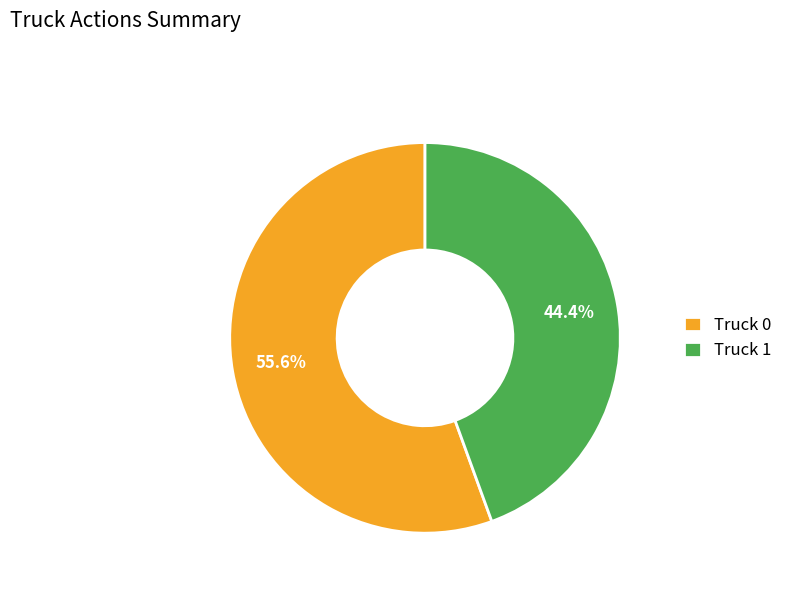

Is the sum of Truck 1 and Truck 0 greater than half?

Yes